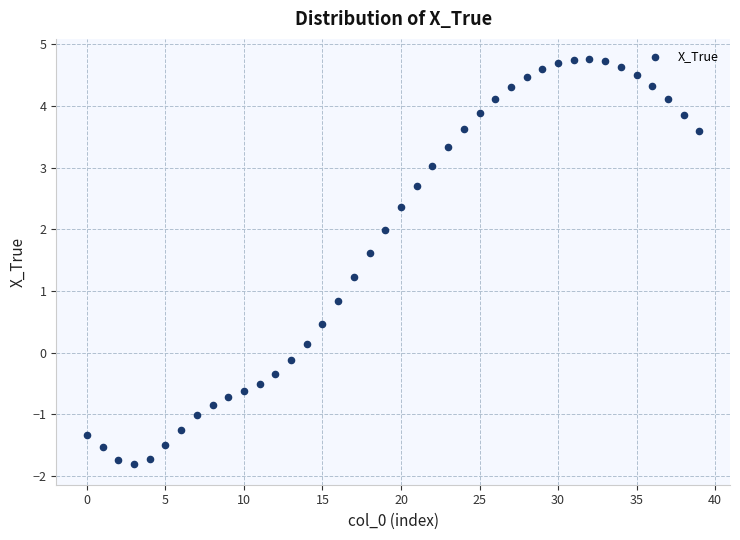

What is the range of Y values (max minus min)?

6.6